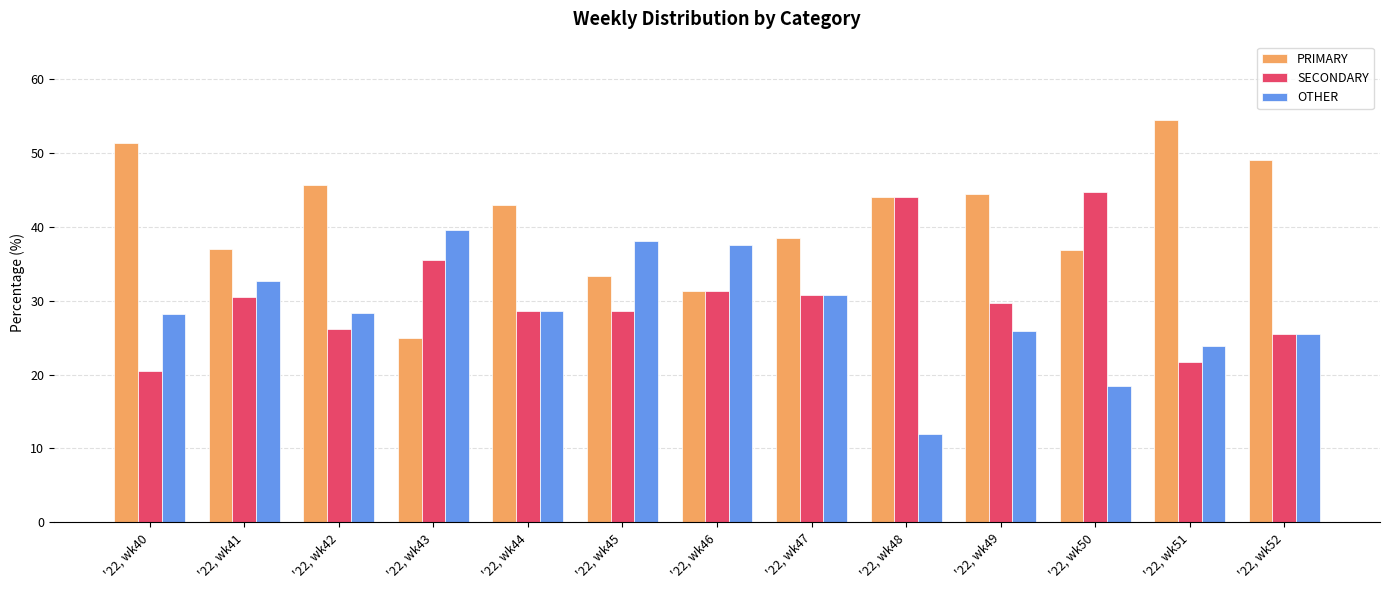

Where does the SECONDARY series first go above 29?

'22, wk41